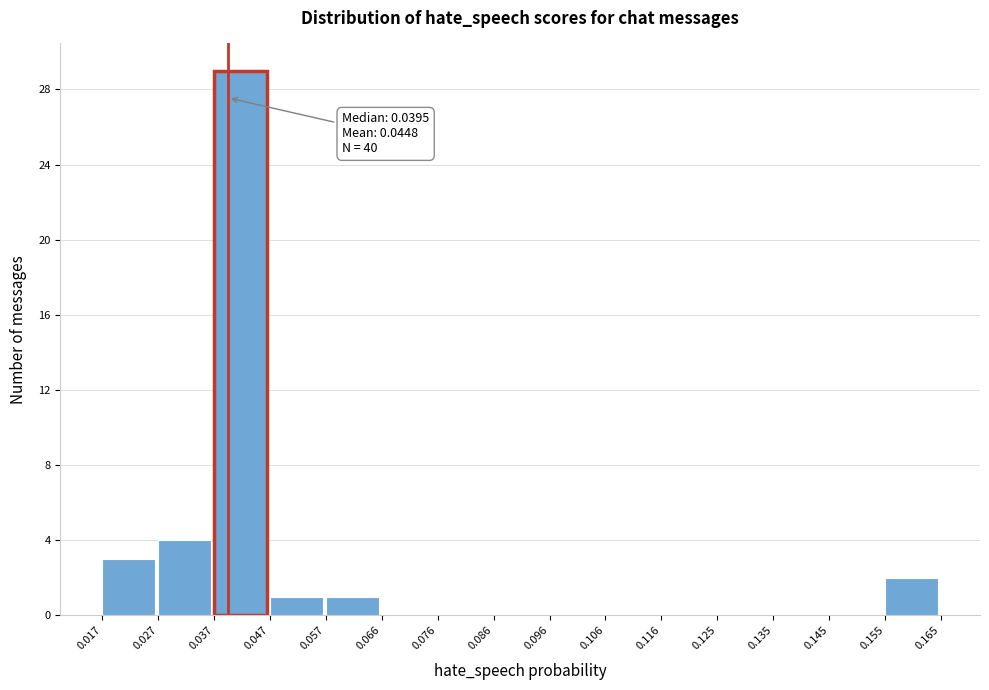

Which range on the x-axis has the tallest bar?

0.037 to 0.047